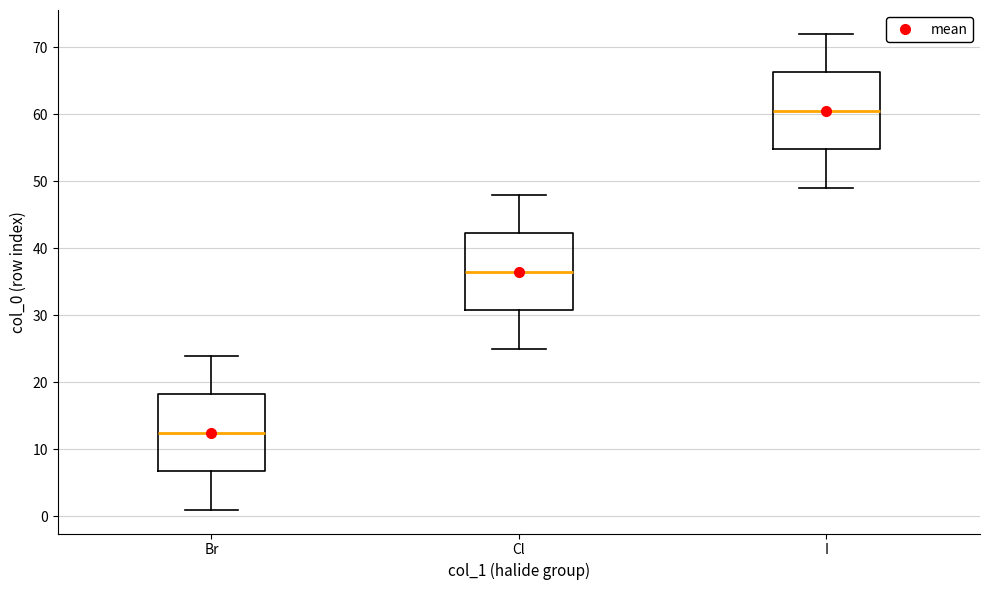

Which box's median line is the highest?

I